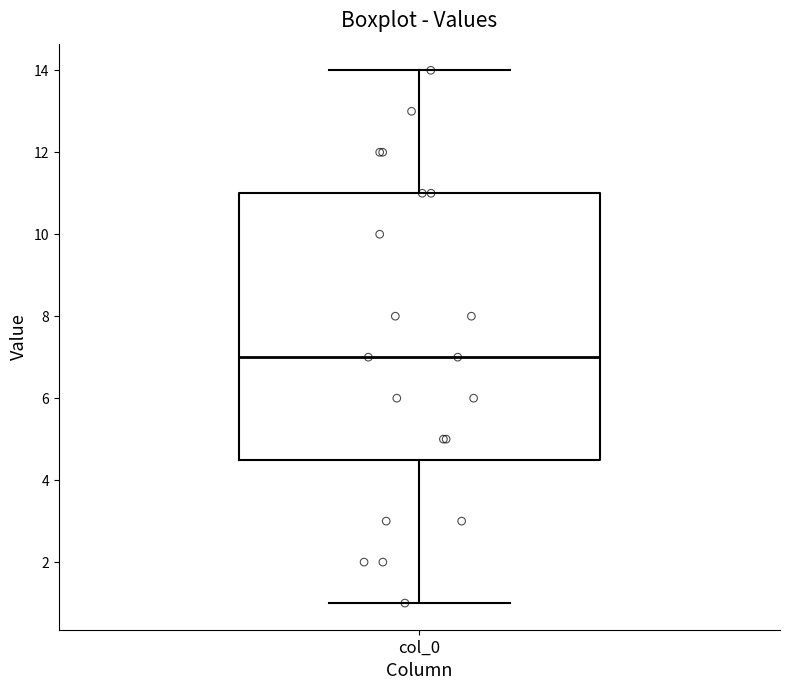

Read this box plot against the y-axis: the position of the median line, the range covered by the box, and the ends of both whiskers. The values are not printed on the chart, so give them approximately, as read against the axis.

median 7.0, box 4.6 to 11.0, whiskers 1.0 to 14.0